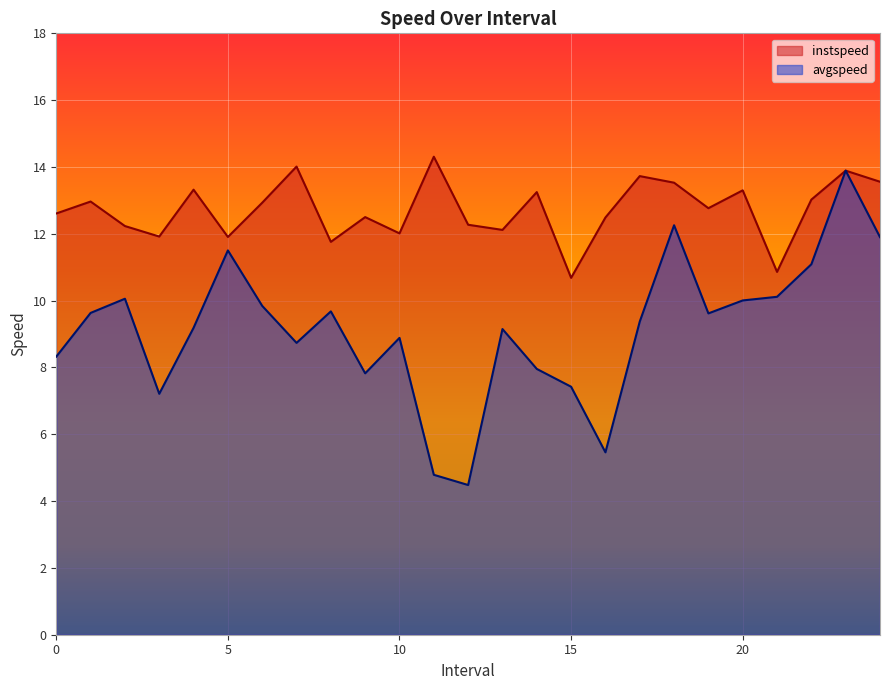

What is the sum of all avgspeed values?

228.4